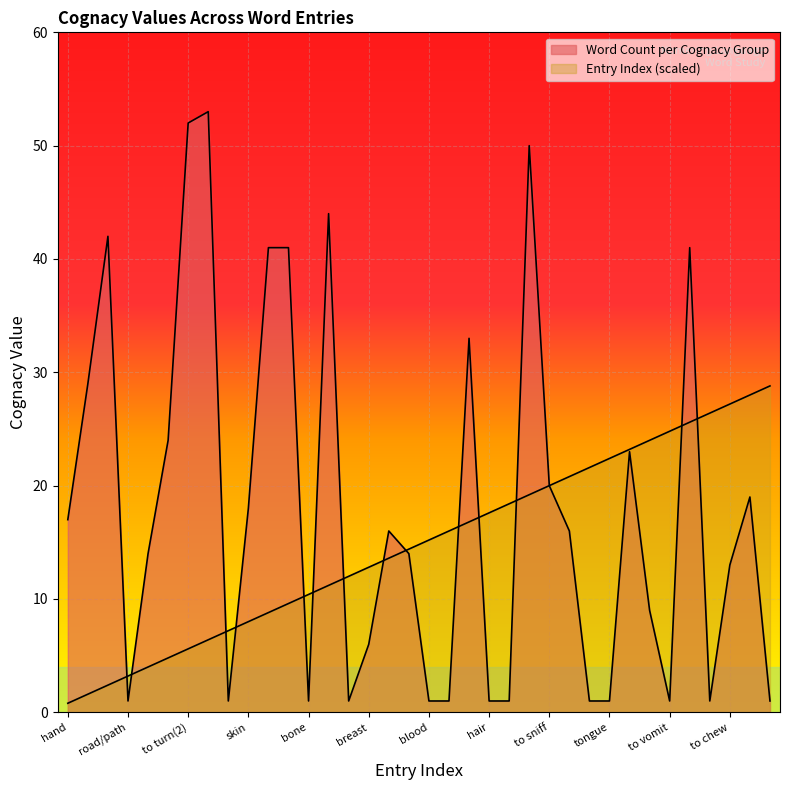

At which label does Word Count per Cognacy Group first exceed 16?

hand